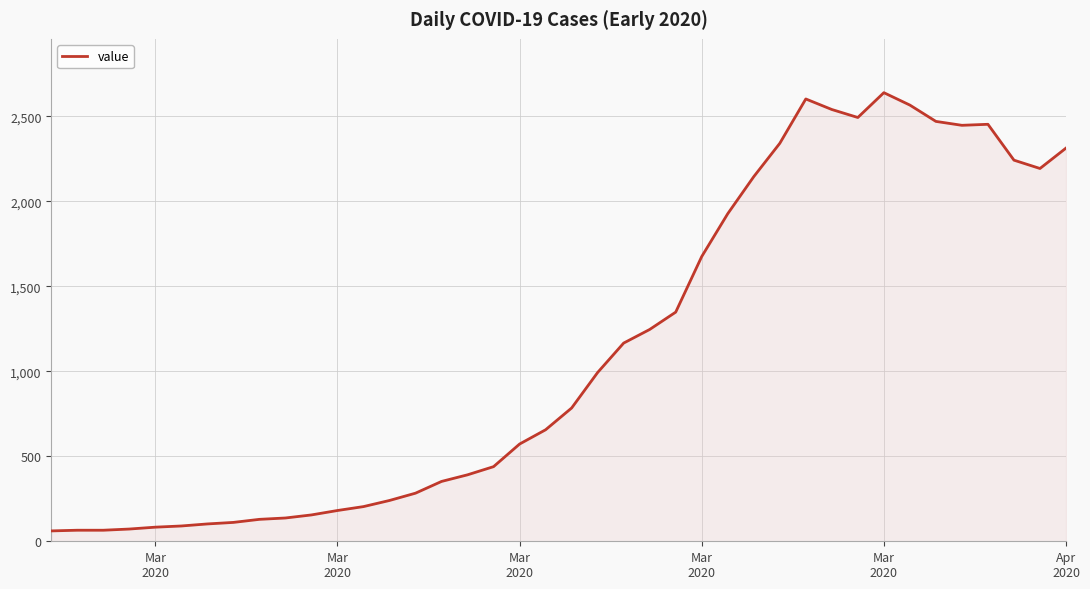

What is the difference between the maximum and minimum values?

2578